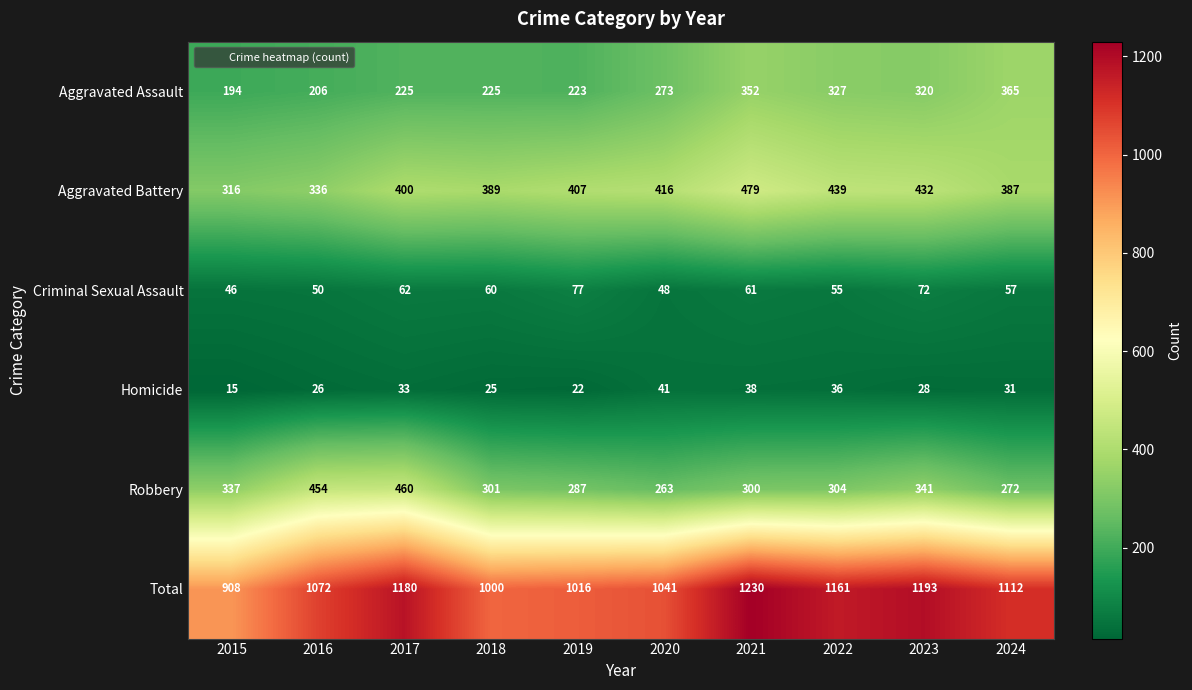

The Aggravated Battery series shows 439 at 2022. True or false?

True